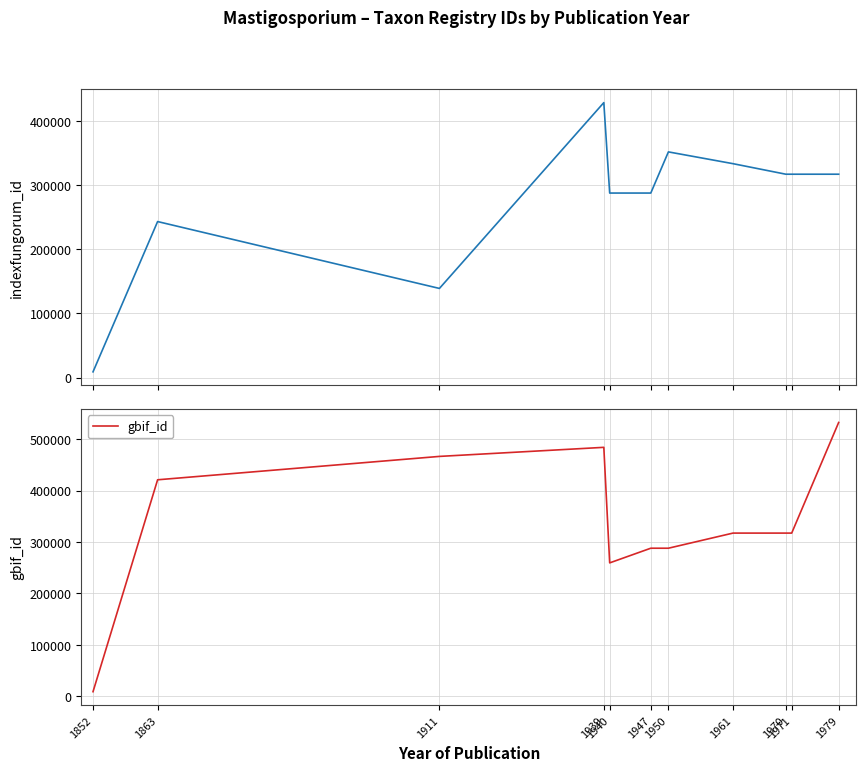

How many data points in indexfungorum_id are above 317415?

5